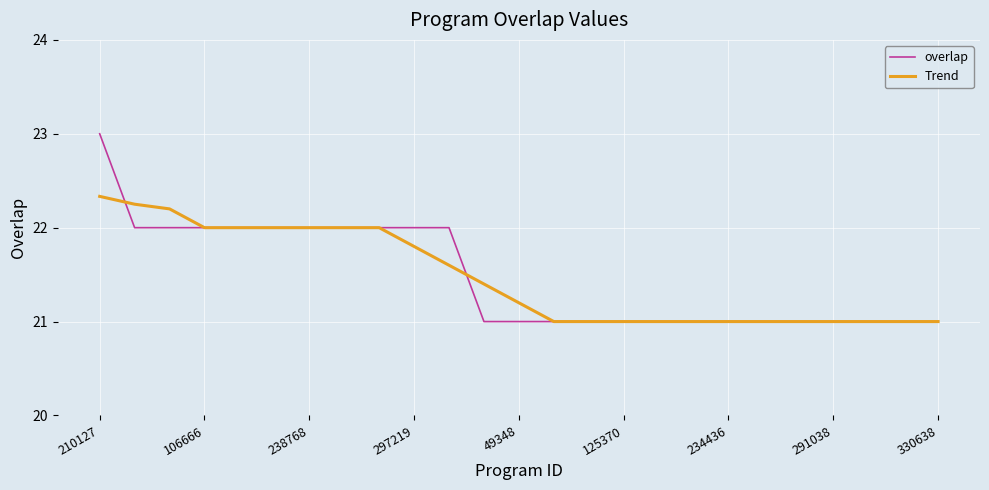

Which series has the largest range (max minus min)?

overlap